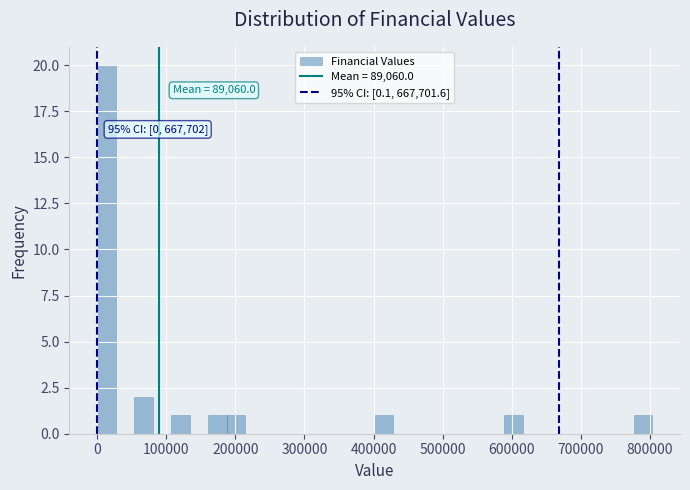

Around what value on the x-axis is the tallest bar? Give the approximate position of its centre, as read against the axis.

10000